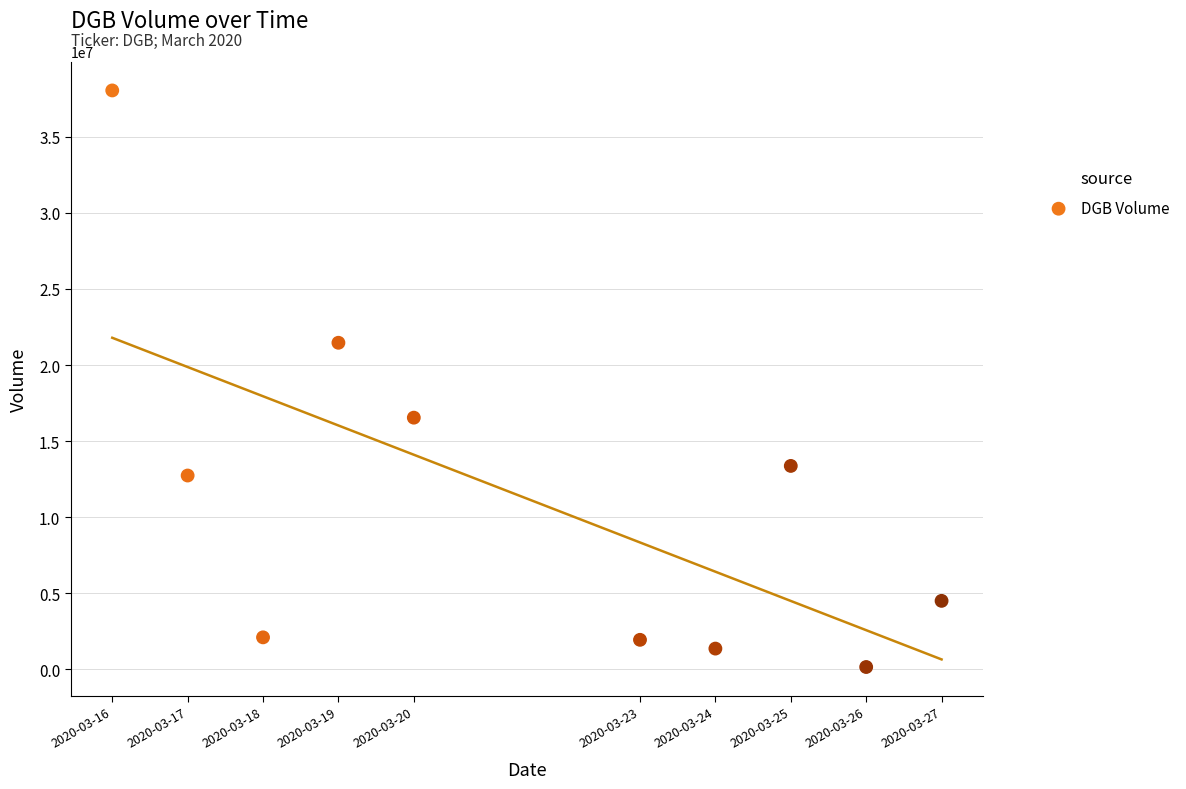

What is the range of Y values (max minus min)?

37883800